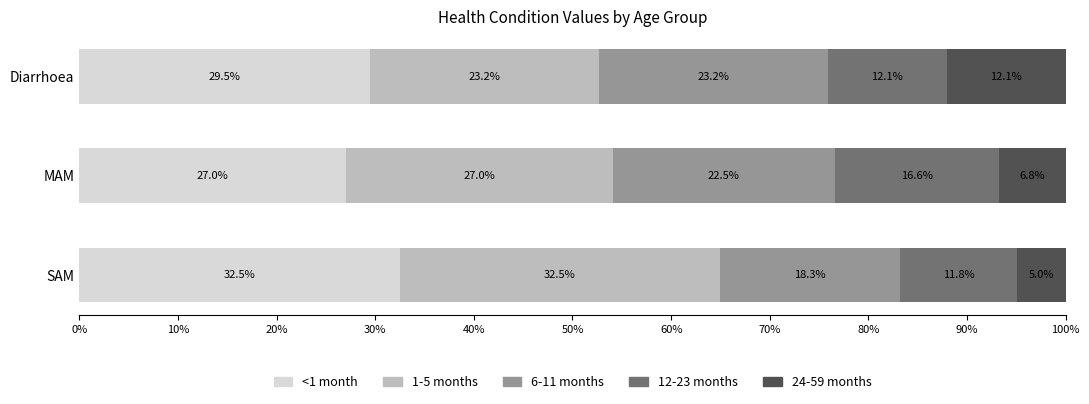

What is the sum of the <1 month values at MAM and Diarrhoea?

56.5